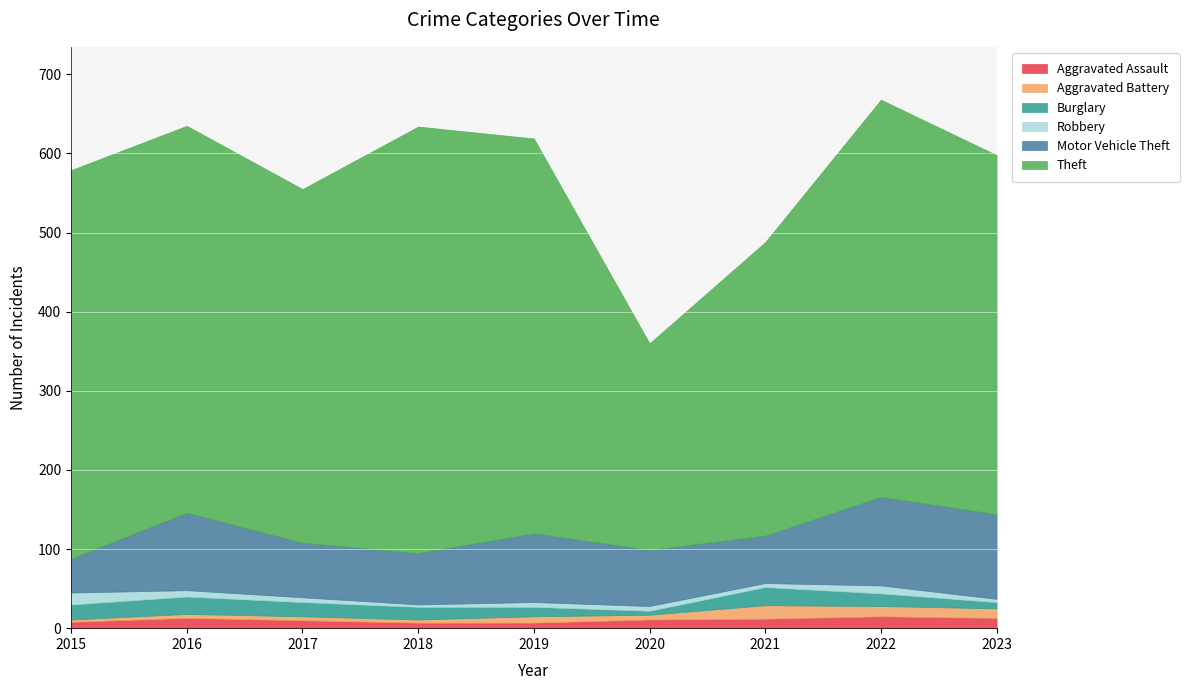

How many data points in Aggravated Battery are less than 6?

4